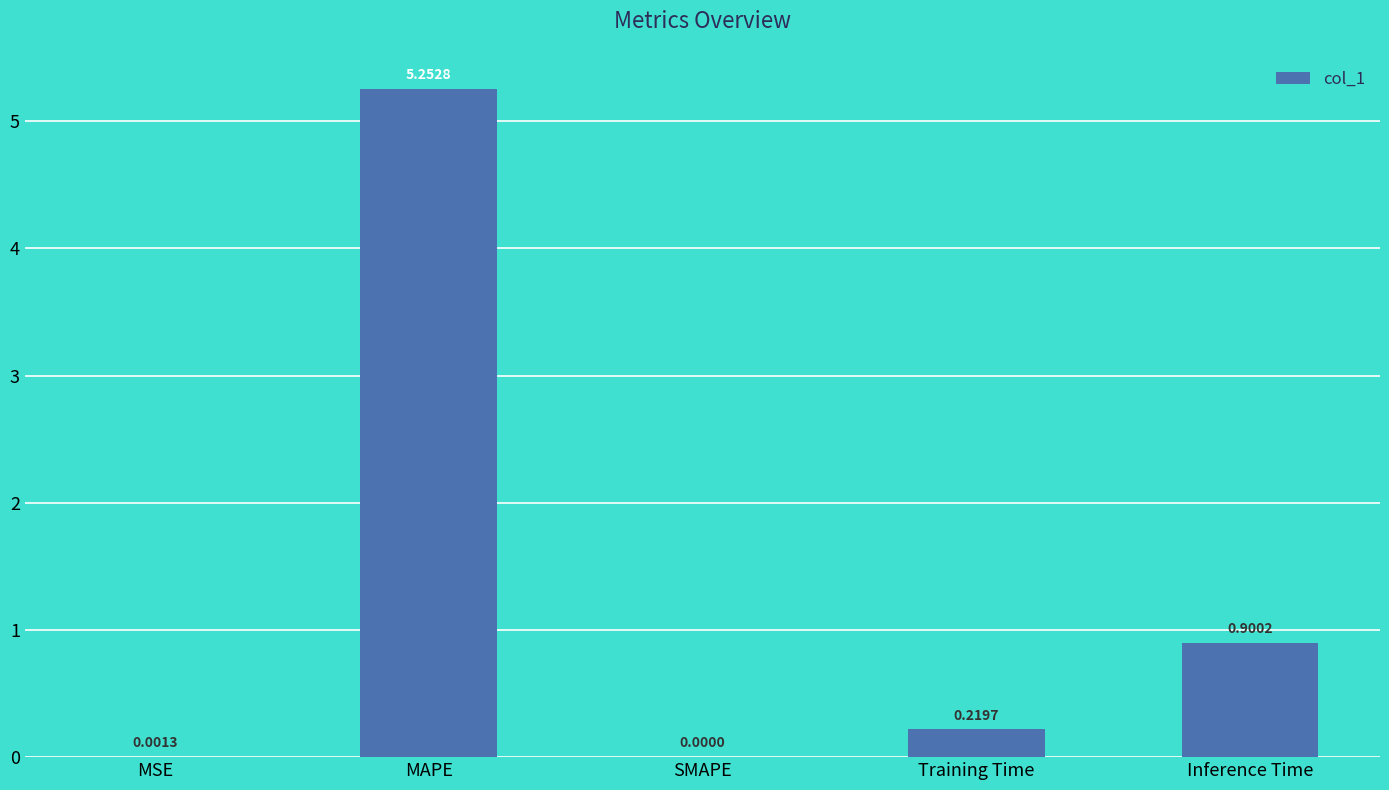

Where is the data nearest to the value 2?

Inference Time